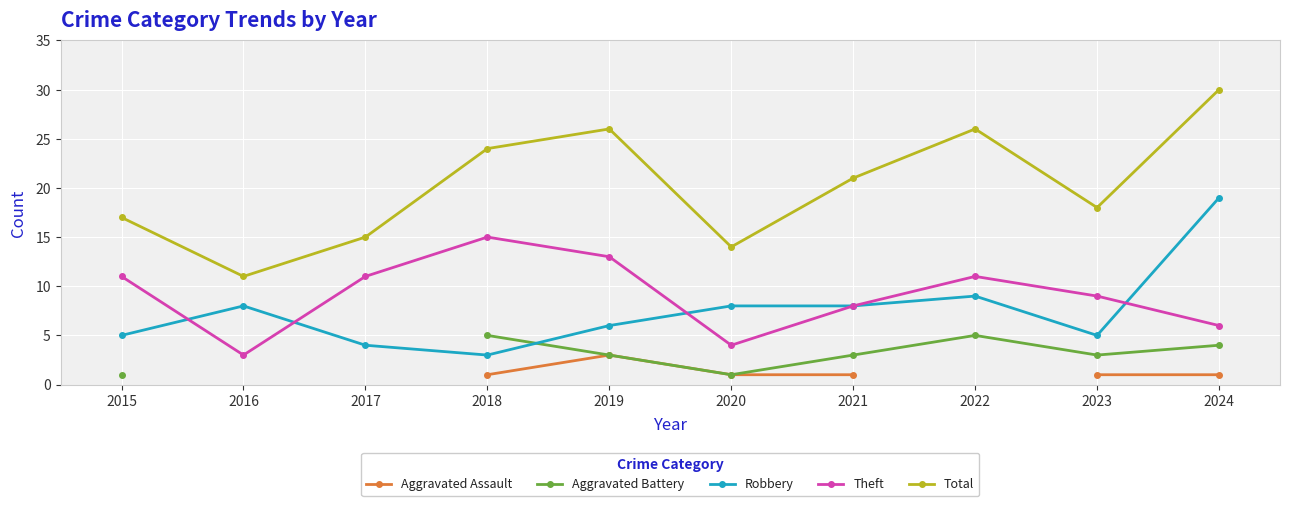

Which series has the largest total across all categories?

Total